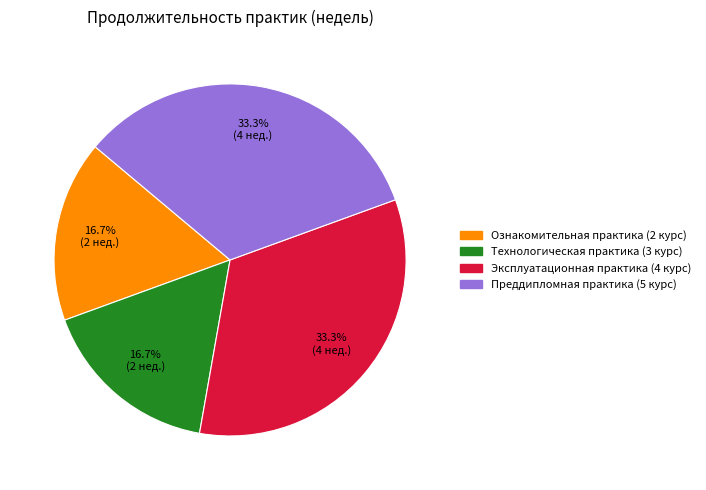

Does Технологическая практика (3 курс) represent more than half of the total?

No